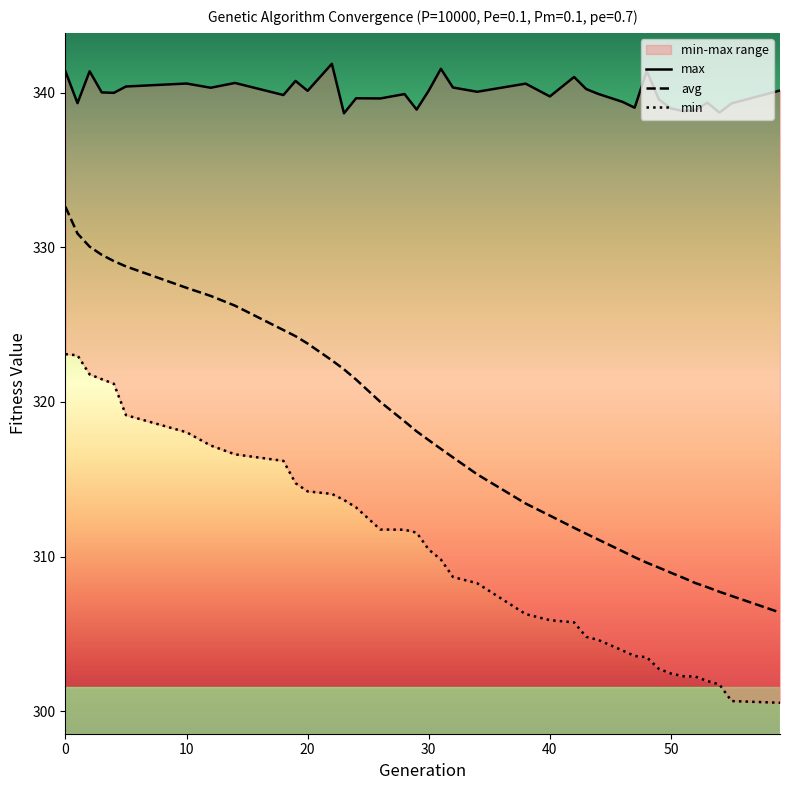

Is it true that min equals 303.5 at 48?

True